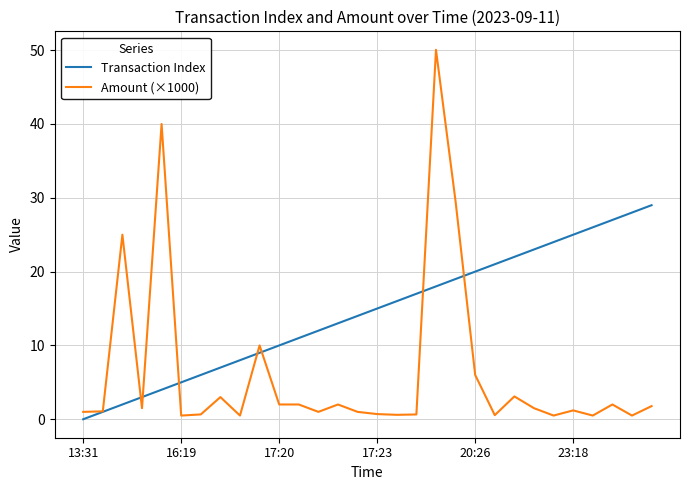

True or false: Transaction Index and Amount (×1000) cross at least once.

True